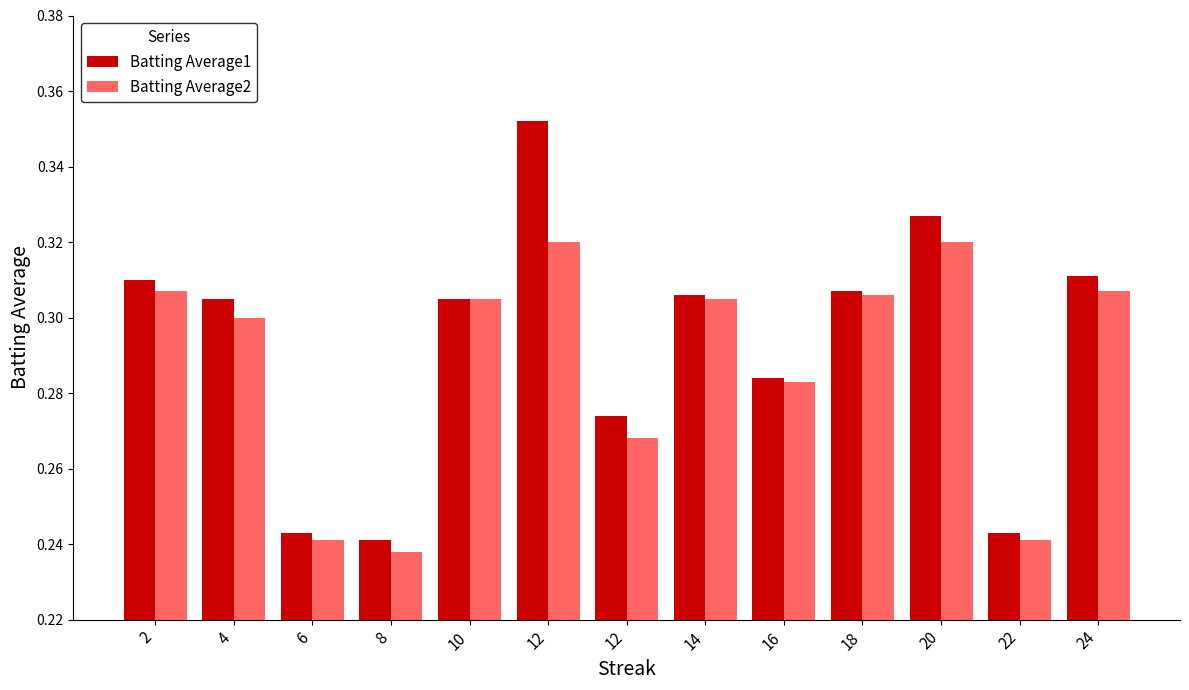

List the labels in order of Batting Average2 value, smallest first.

8, 6, 22, 12, 16, 4, 10, 14, 18, 2, 24, 12, 20